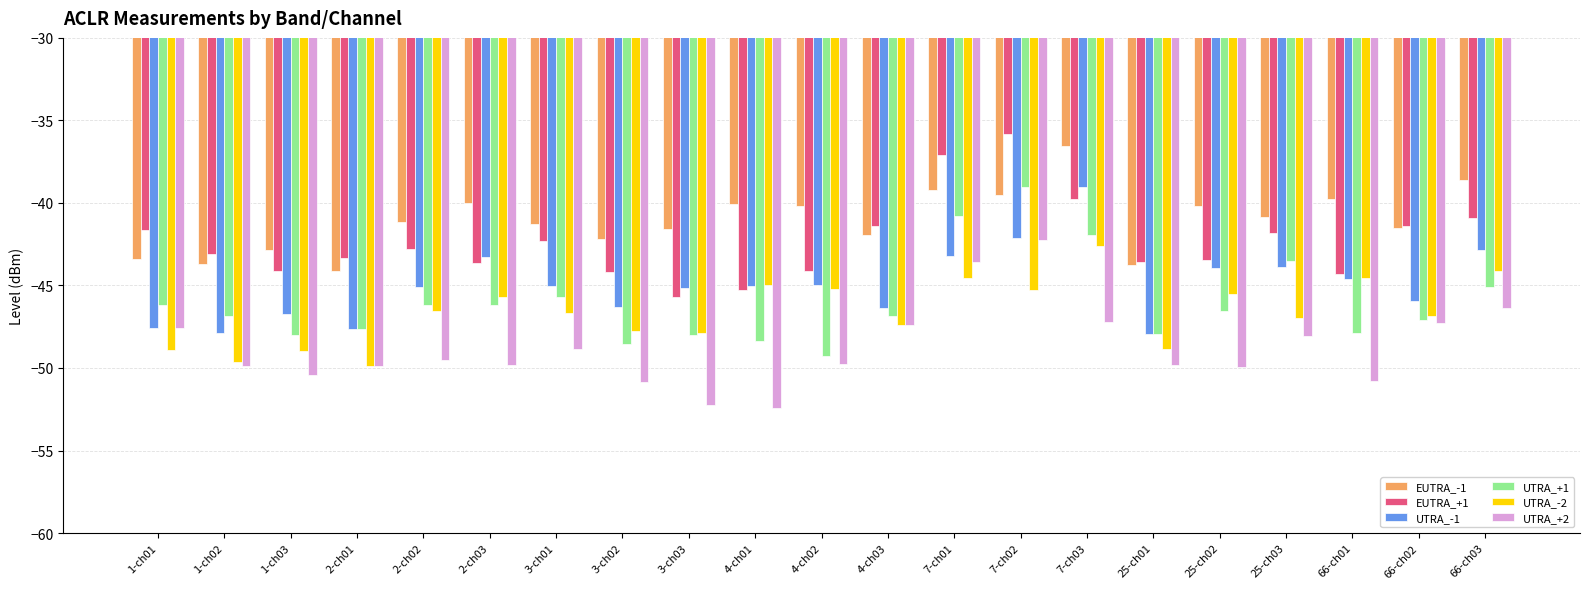

What is the sum of all EUTRA_-1 values?

-862.5